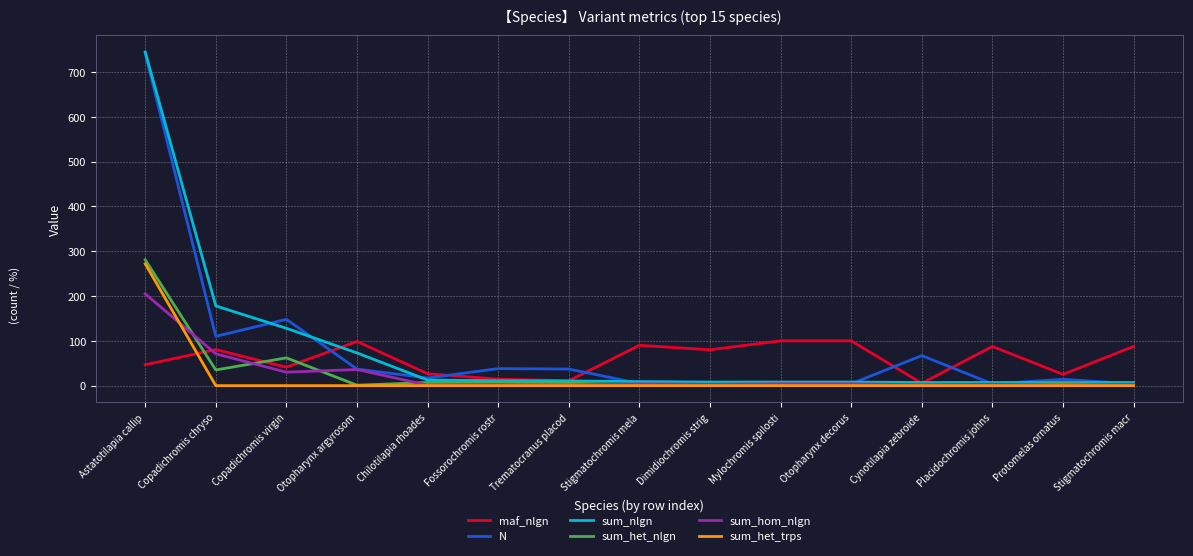

What is the greatest value displayed?

745.0